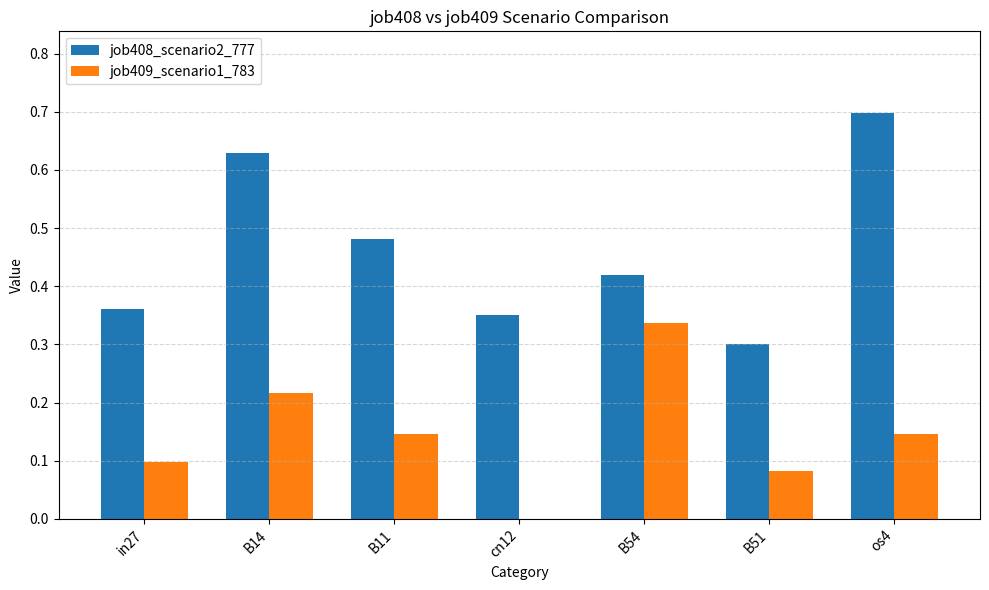

What is the total value across all series at os4?

0.8